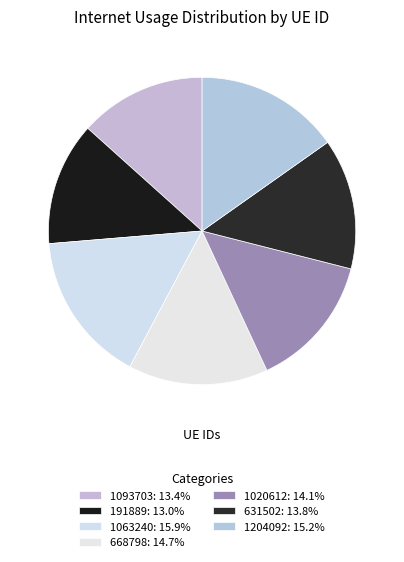

To the nearest percent, what is the difference between the largest and smallest slice percentages?

3%